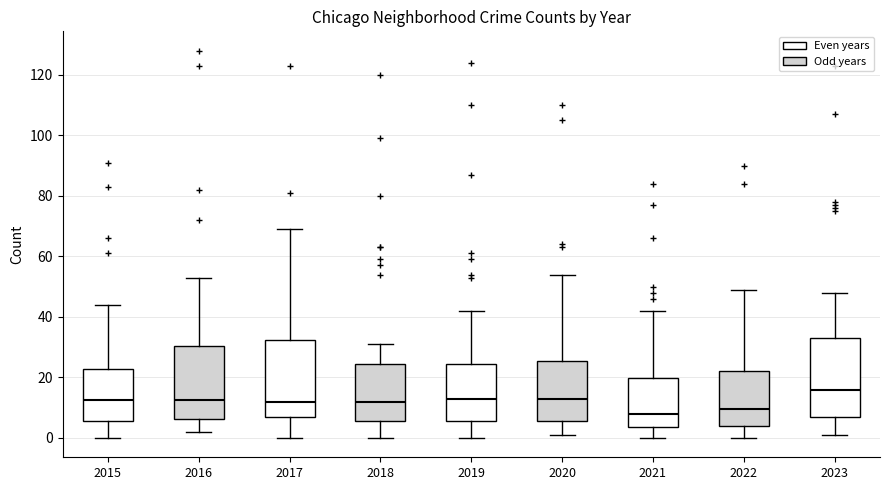

Reading left to right, read every box against the y-axis: the position of its median line, the range the box covers, and the ends of its whiskers. The values are not printed on the chart, so give them approximately, as read against the axis.

2015: median 12, box 6 to 22, whiskers 0 to 44
2016: median 12, box 6 to 30, whiskers 2 to 54
2017: median 12, box 8 to 32, whiskers 0 to 70
2018: median 12, box 6 to 24, whiskers 0 to 32
2019: median 14, box 6 to 24, whiskers 0 to 42
2020: median 14, box 6 to 26, whiskers 2 to 54
2021: median 8, box 4 to 20, whiskers 0 to 42
2022: median 10, box 4 to 22, whiskers 0 to 50
2023: median 16, box 6 to 34, whiskers 2 to 48